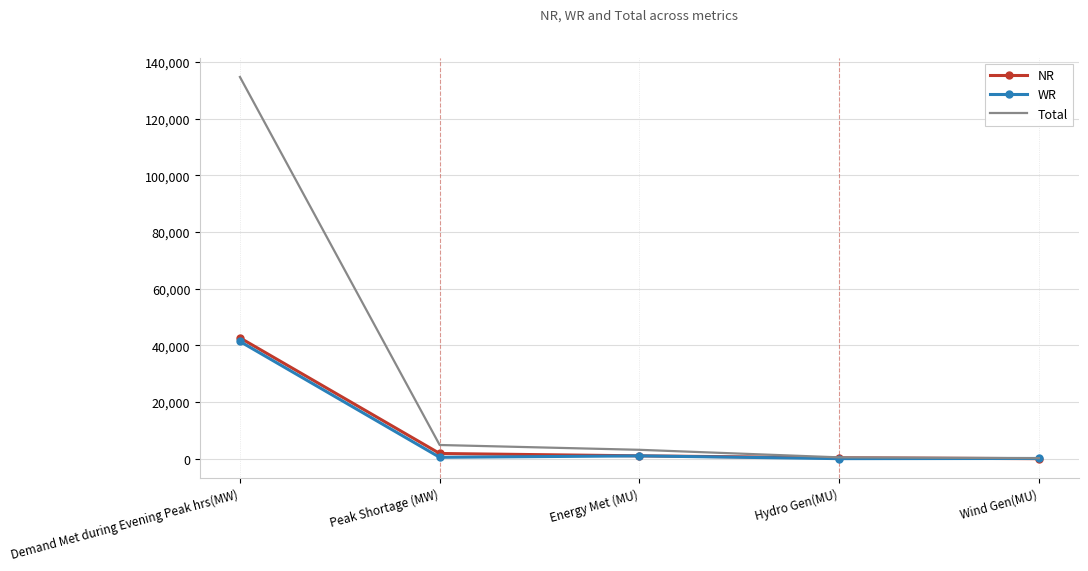

What is the maximum value for NR?

42662